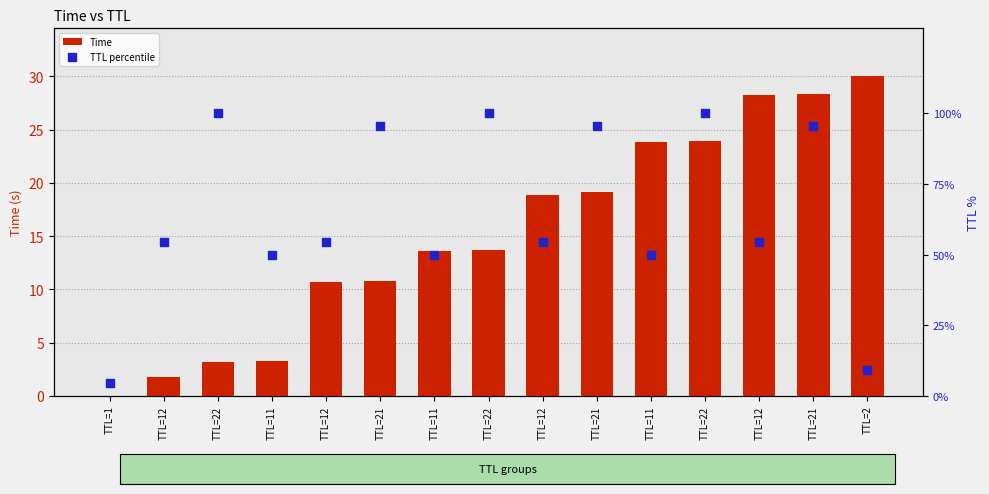

What are all the series names shown in the legend?

Time, TTL percentile